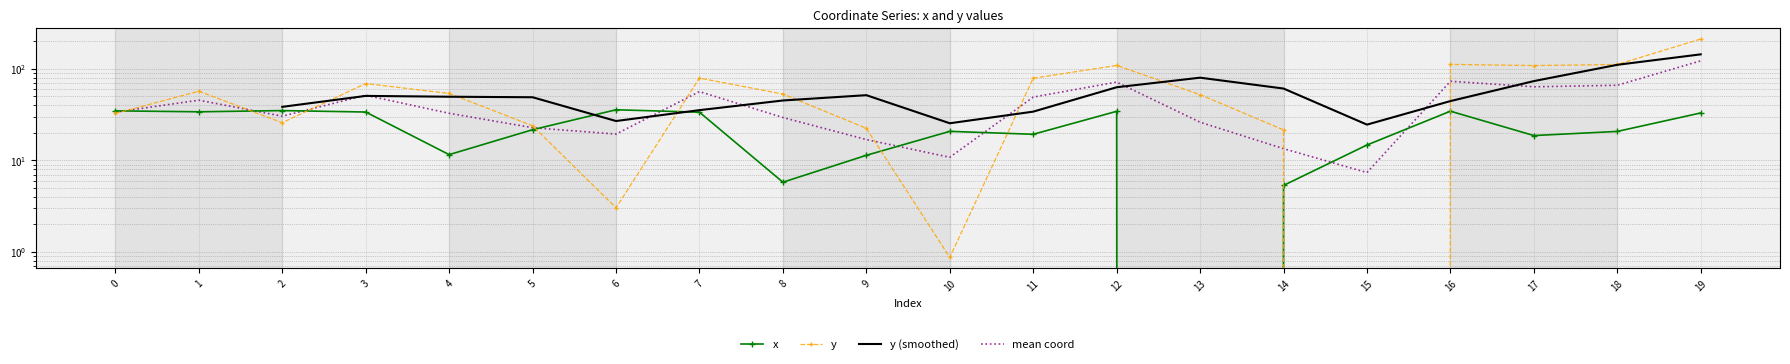

Reading left to right, what are all the values shown in this chart?

x: 0=34.8	1=34.0	2=35.0	3=33.8	4=11.6	5=21.6	6=35.7	7=33.6	8=5.8	9=11.4	10=20.8	11=19.3	12=34.4	13=0.0	14=5.3	15=14.7	16=34.5	17=18.7	18=20.7	19=33.0
y: 0=32.6	1=57.0	2=25.8	3=69.1	4=53.9	5=23.9	6=3.0	7=79.3	8=53.0	9=22.4	10=0.9	11=79.0	12=109.0	13=52.2	14=21.5	15=0.0	16=111.8	17=108.7	18=111.6	19=211.7